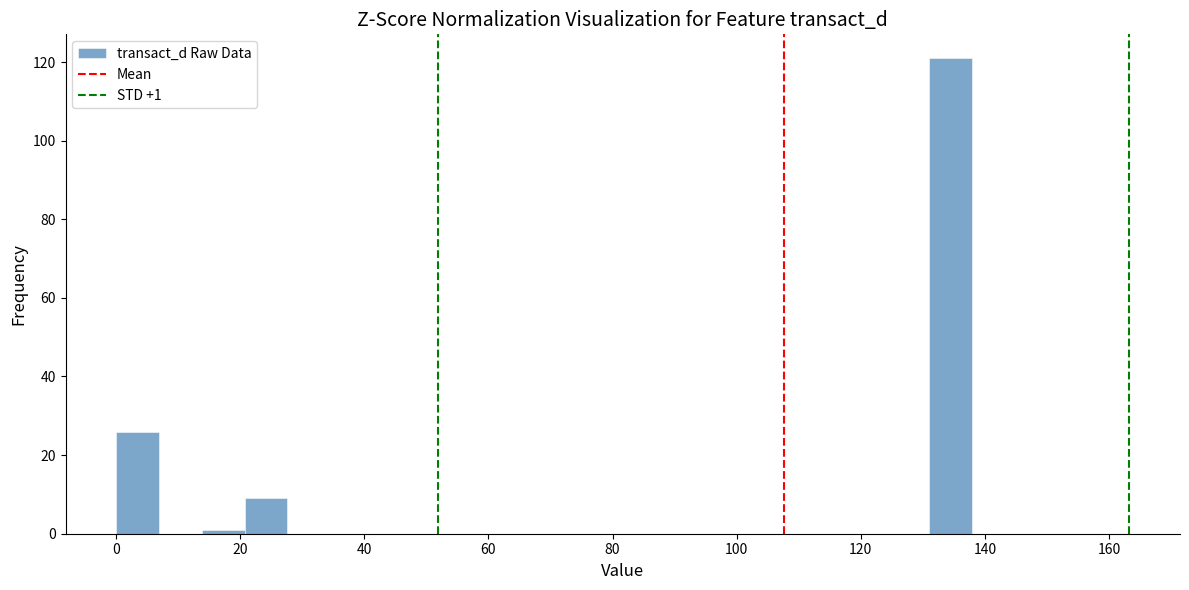

Read against the x-axis, roughly where is the centre of the tallest bar?

134